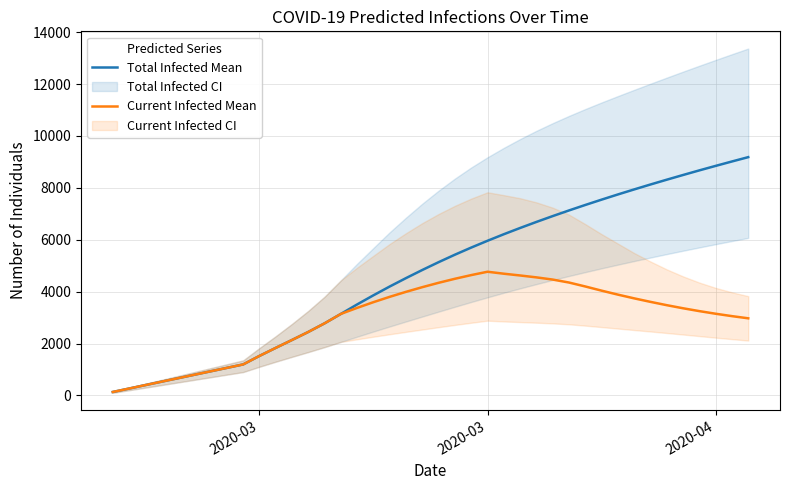

What are all the series names shown in the legend?

Total Infected Mean, Current Infected Mean